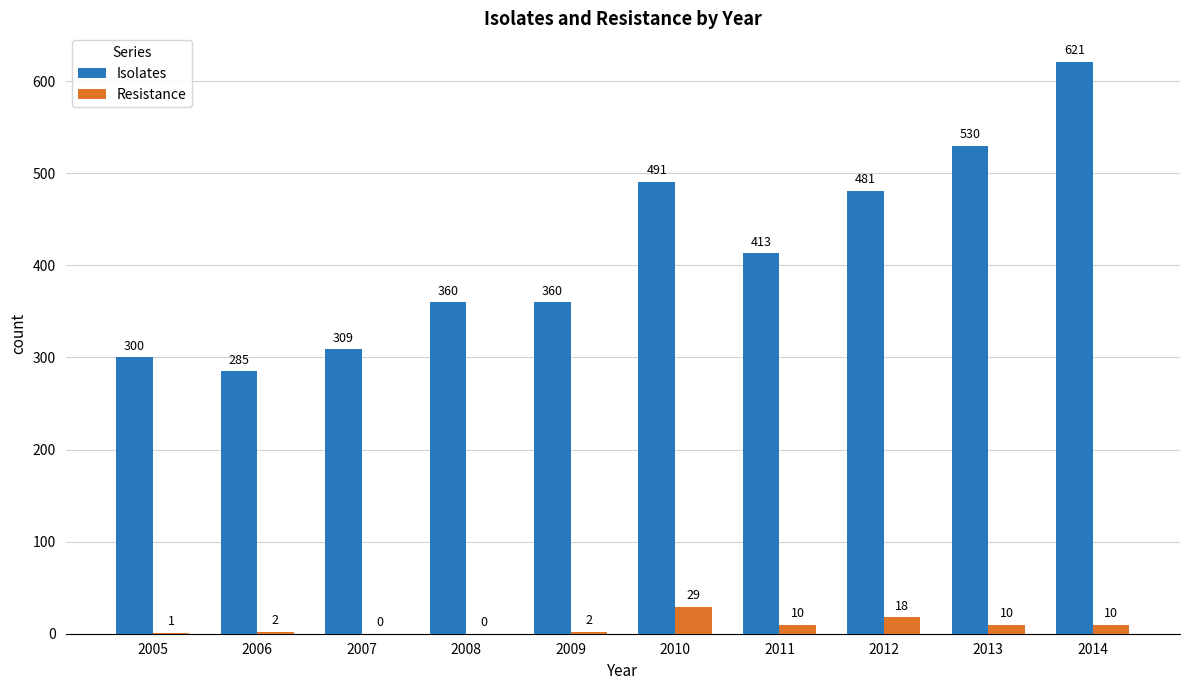

At which category does the chart reach its peak across all series?

2014